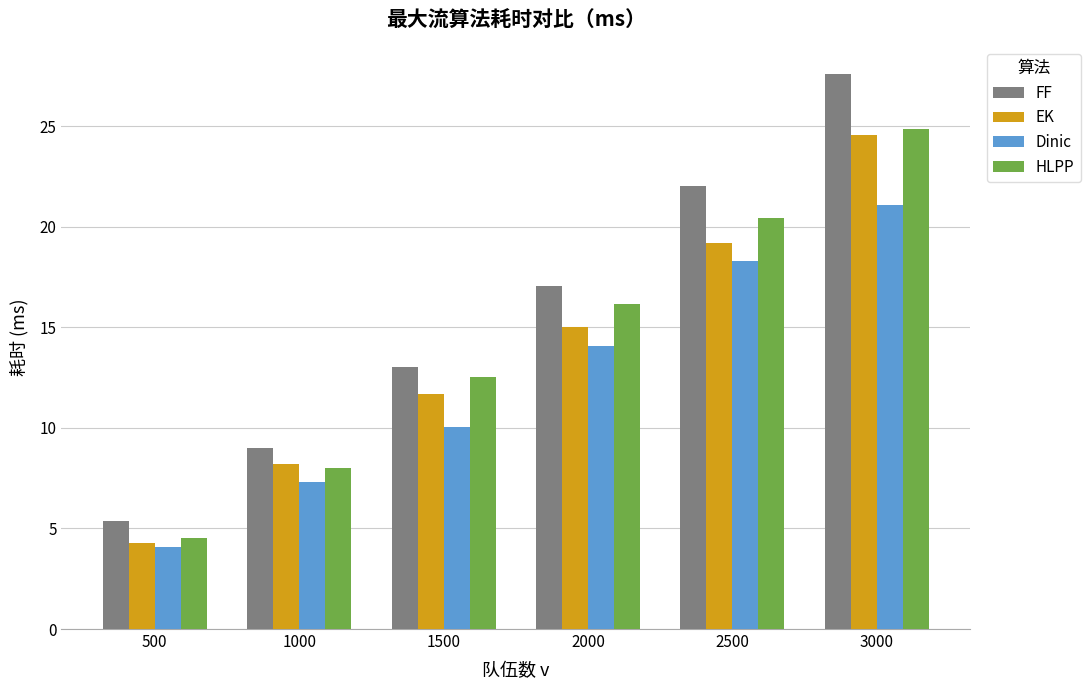

At 2000, list the series in order from smallest to largest.

Dinic, EK, HLPP, FF